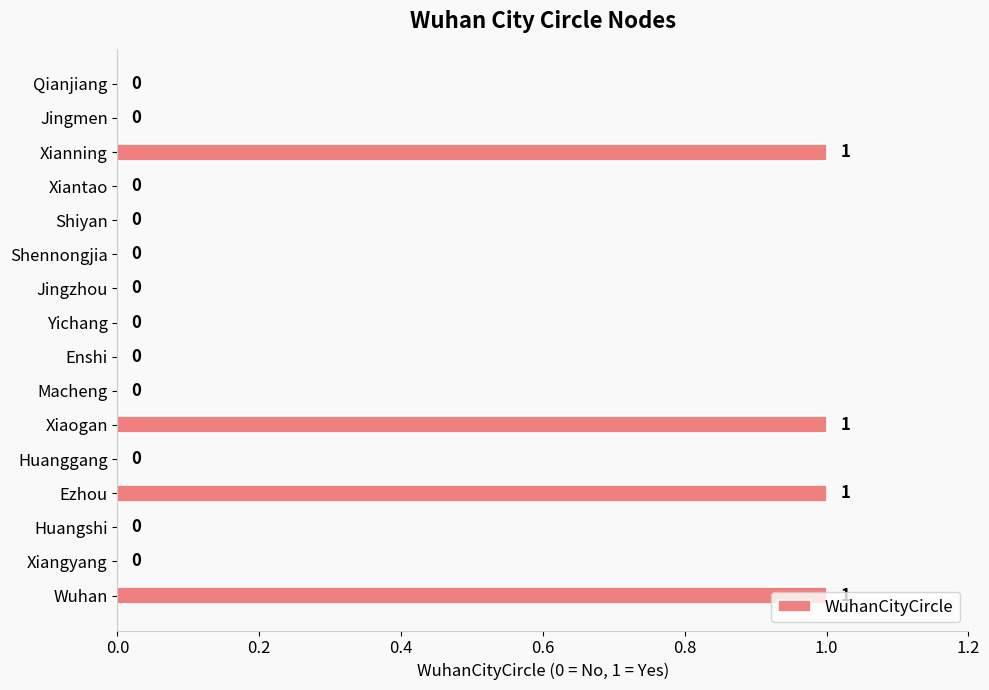

How many values are between 0 and 1?

16